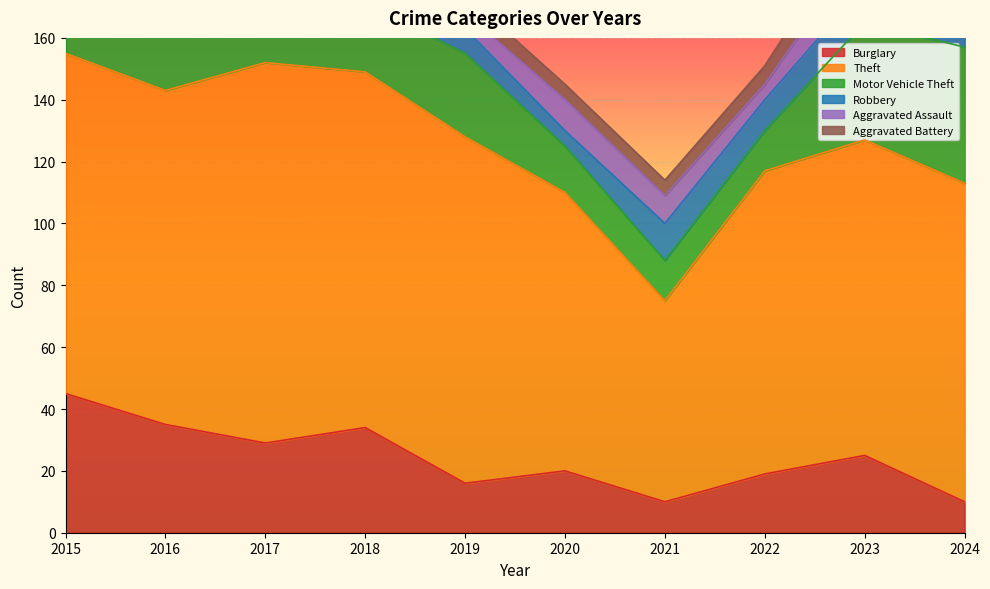

What is the average value of the Aggravated Assault series?

8